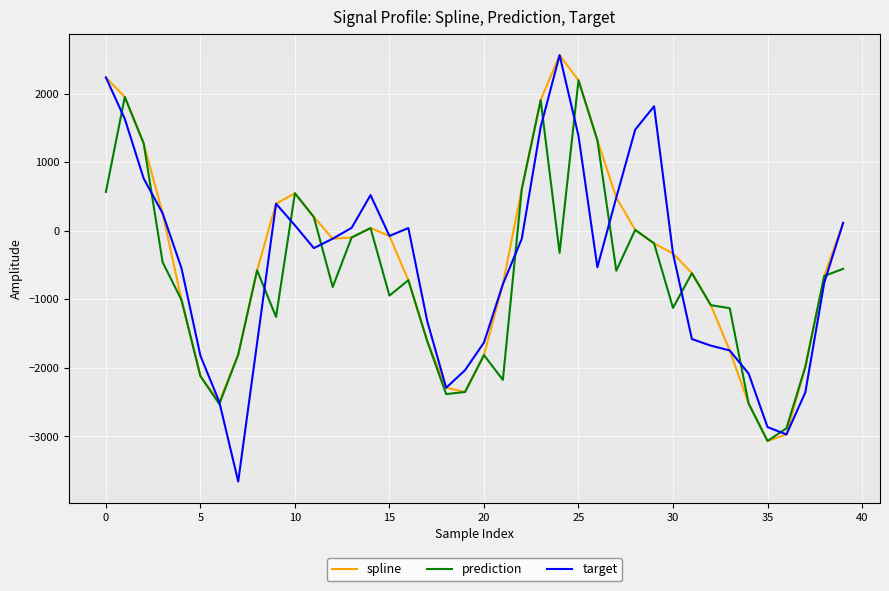

Which series has the widest spread of values?

target